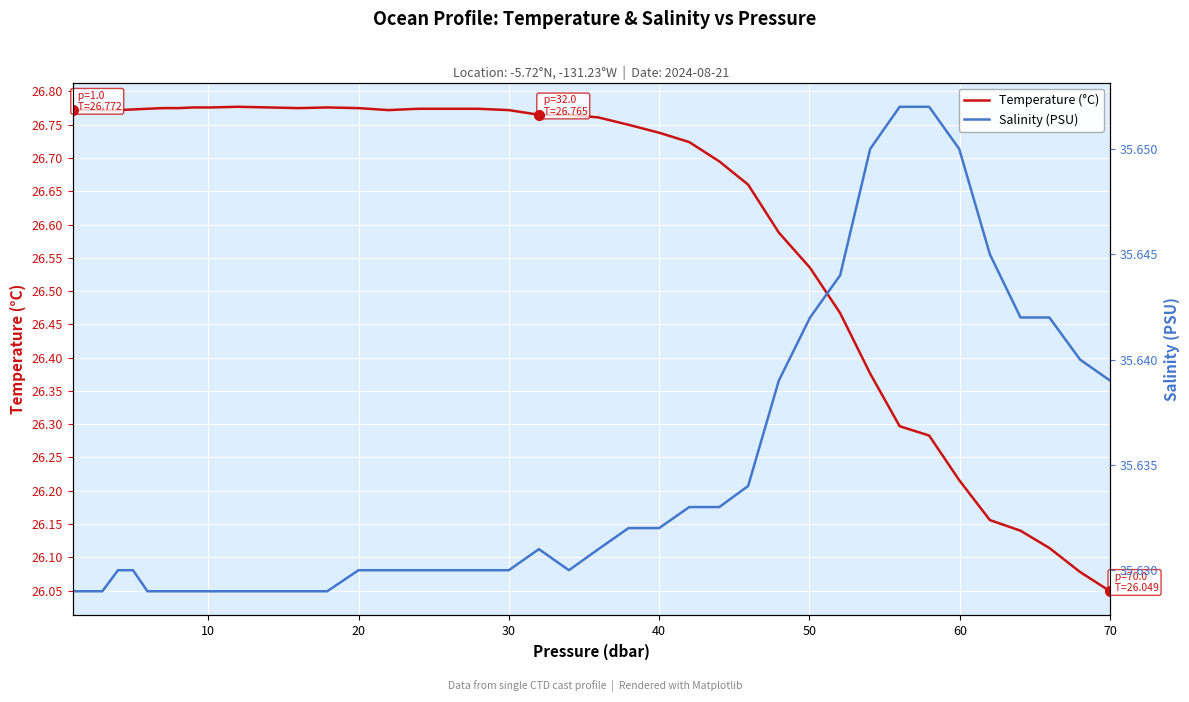

Which series has the largest total across all categories?

Salinity (PSU)